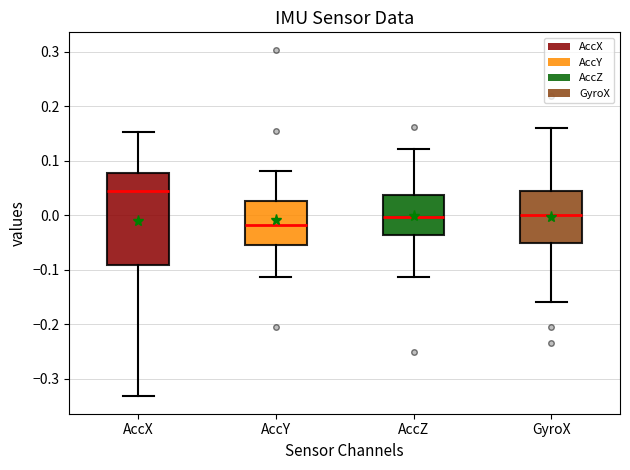

Where does the lower whisker of the box for AccX end on the y-axis? The values are not printed on the chart, so give them approximately, as read against the axis.

-0.33